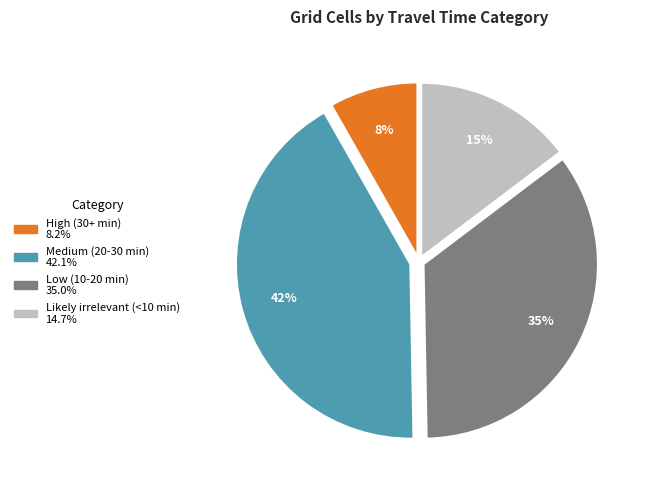

Rank the categories by value from lowest to highest.

High (30+ min), Likely irrelevant (<10 min), Low (10-20 min), Medium (20-30 min)